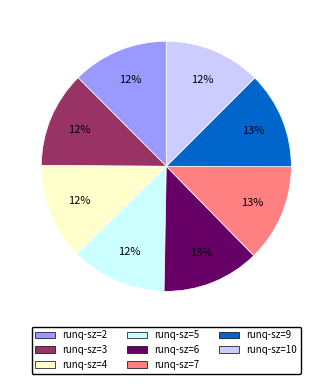

How many segments does this pie chart have?

8